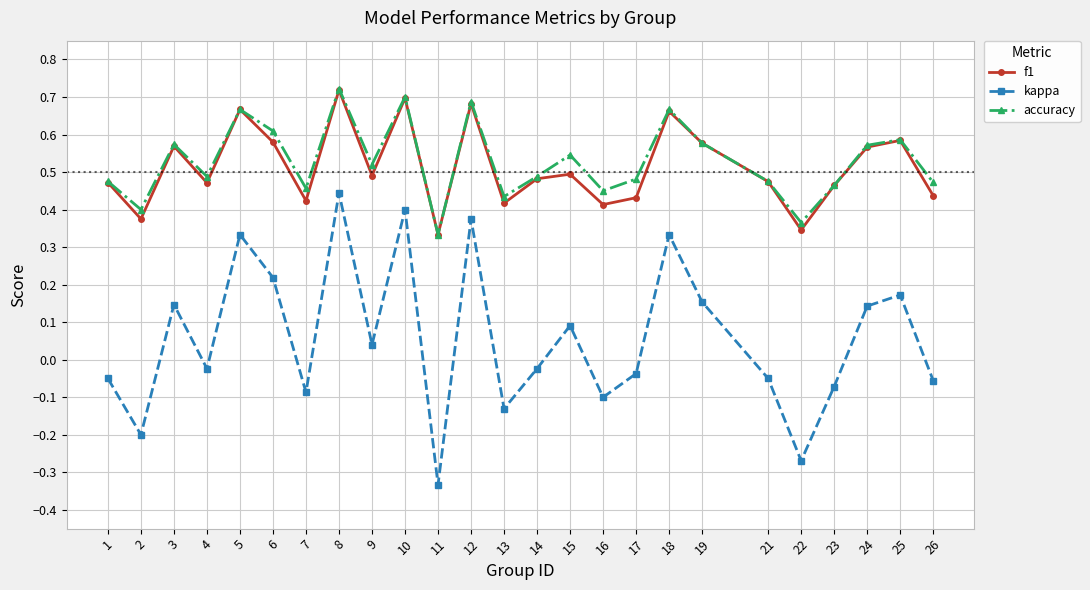

True or false: f1 has a value of 1.1 at 10.

False